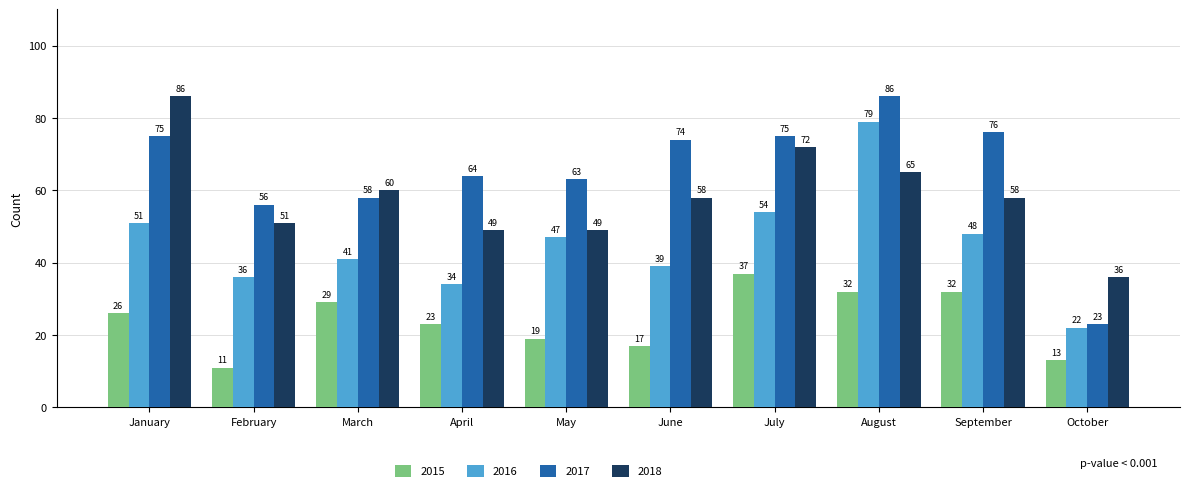

What is the value of the 2015 bar at the 3rd from the left?

29